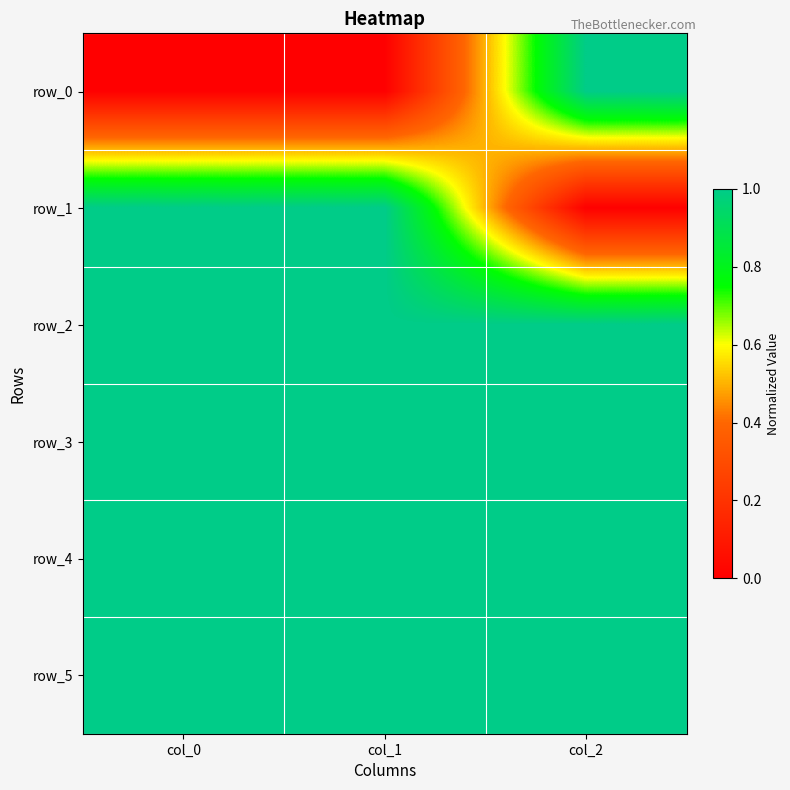

True or false: row_1 has a value of 0 at col_2.

True